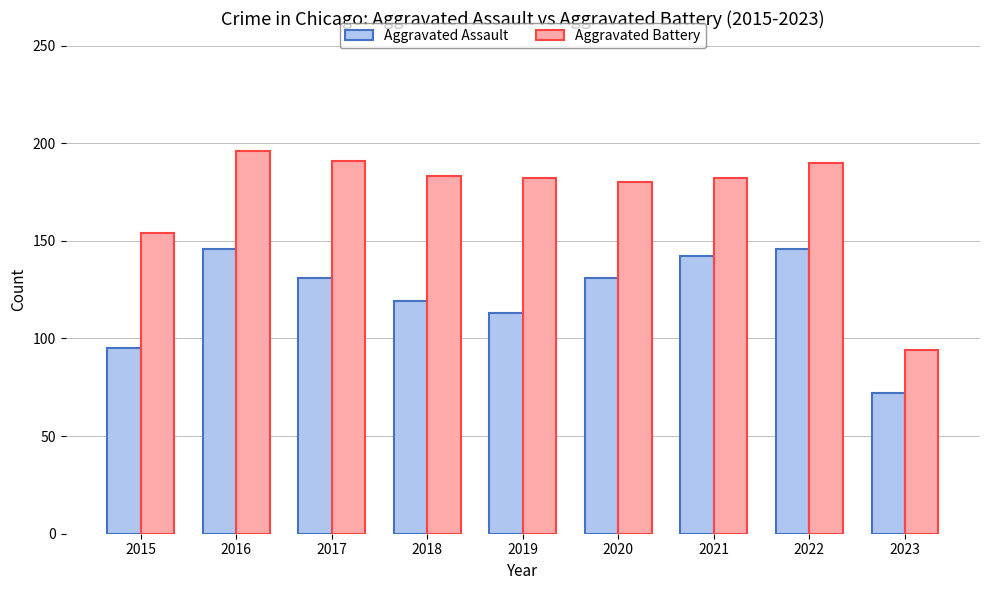

Is it true that Aggravated Assault equals 46 at 2016?

False